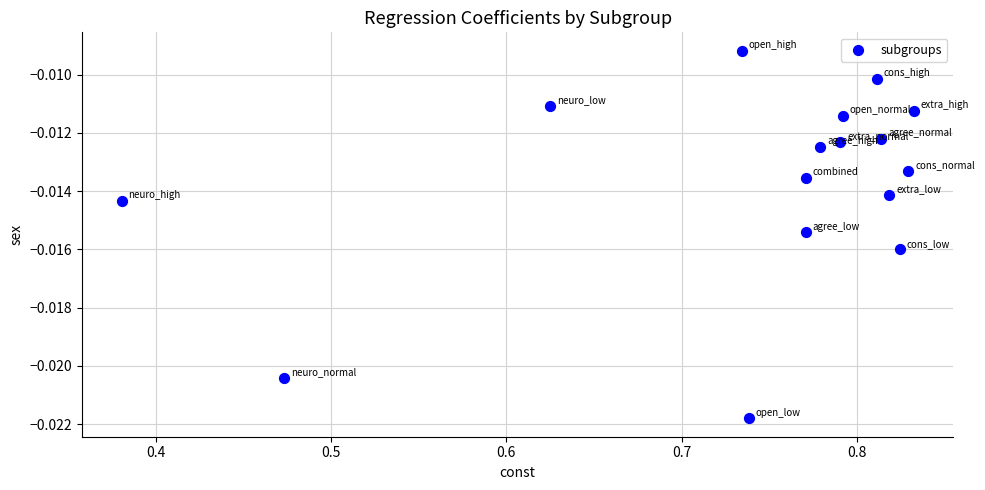

What is the range of X values (max minus min)?

0.5